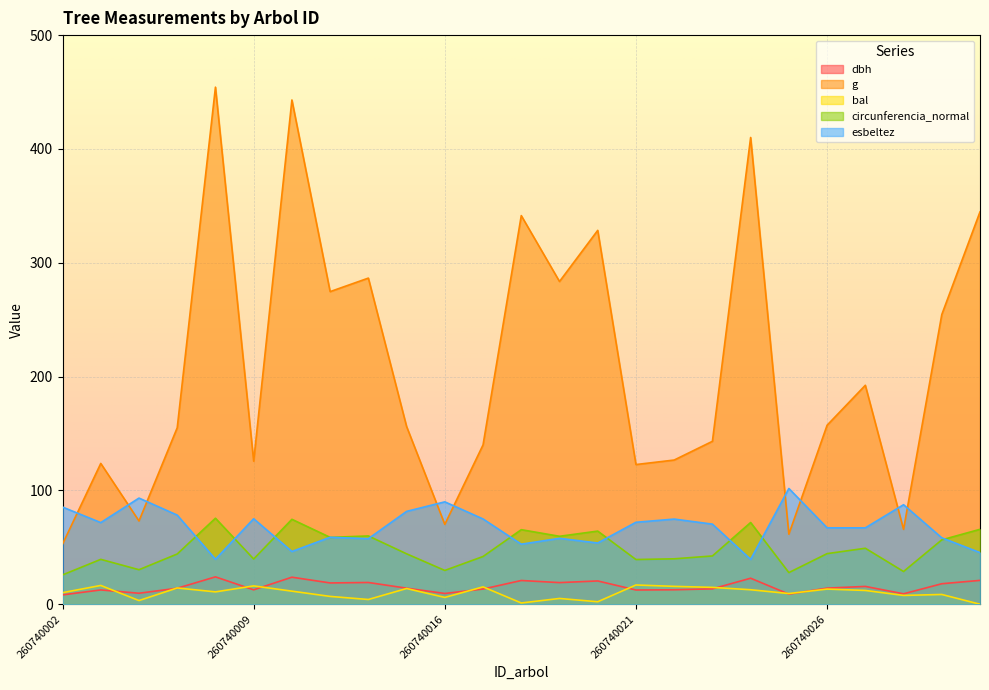

Reading left to right, extract all data points from this chart.

dbh: 8.2	12.6	9.7	14.1	24.1	12.7	23.8	18.7	19.1	14.1	9.4	13.3	20.9	19.0	20.4	12.5	12.7	13.5	22.9	8.8	14.2	15.7	9.2	18.0	20.9
g: 52.8	123.7	73.1	155.0	454.3	125.7	443.0	274.6	286.5	156.2	70.1	140.0	341.4	283.5	328.5	122.7	126.7	143.1	410.1	61.5	157.2	192.4	65.8	254.5	344.7
bal: 10.2	16.5	3.2	14.3	10.8	16.1	11.5	6.9	4.2	13.8	6.0	15.2	1.1	5.1	2.2	16.9	15.7	14.8	12.7	9.4	13.3	12.1	7.7	8.6	0.0
circunferencia_normal: 25.8	39.4	30.3	44.1	75.6	39.7	74.6	58.8	60.0	44.3	29.7	41.9	65.5	59.7	64.2	39.3	39.9	42.4	71.8	27.8	44.5	49.2	28.8	56.5	65.8
esbeltez: 85.4	71.7	93.3	78.3	39.5	75.1	46.3	58.8	57.6	81.6	90.0	74.9	52.8	57.9	53.8	72.0	74.8	70.4	39.4	101.7	67.1	67.1	87.4	58.3	45.4